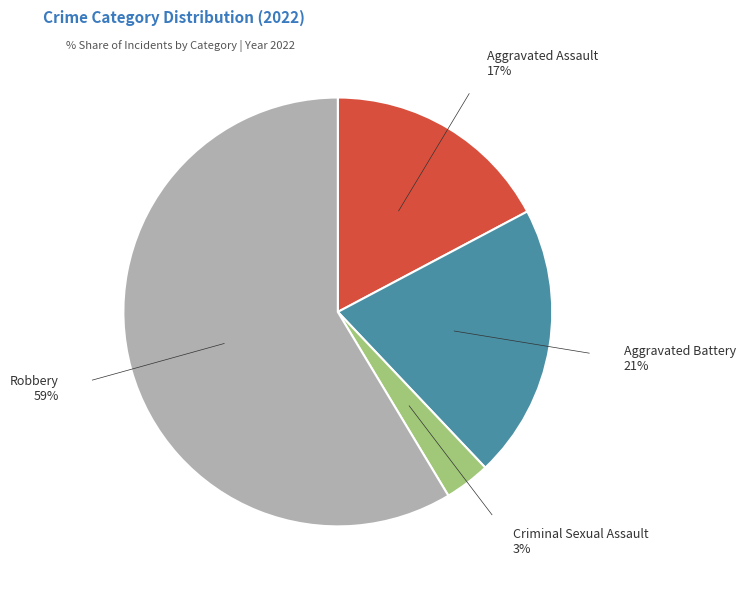

To the nearest percent, what is the average slice percentage?

25%